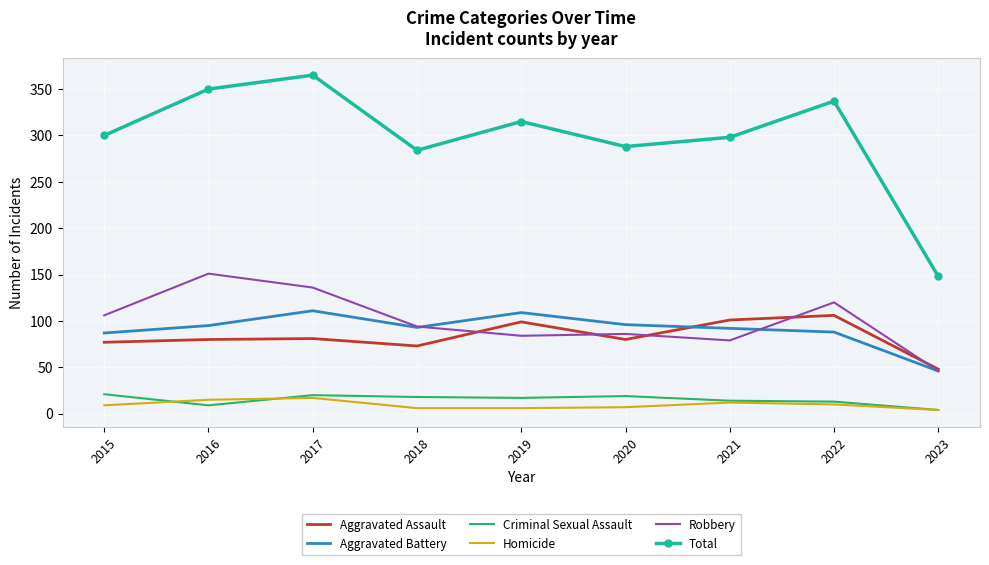

In Homicide, how many points are higher than both neighbors (excluding endpoints)?

2